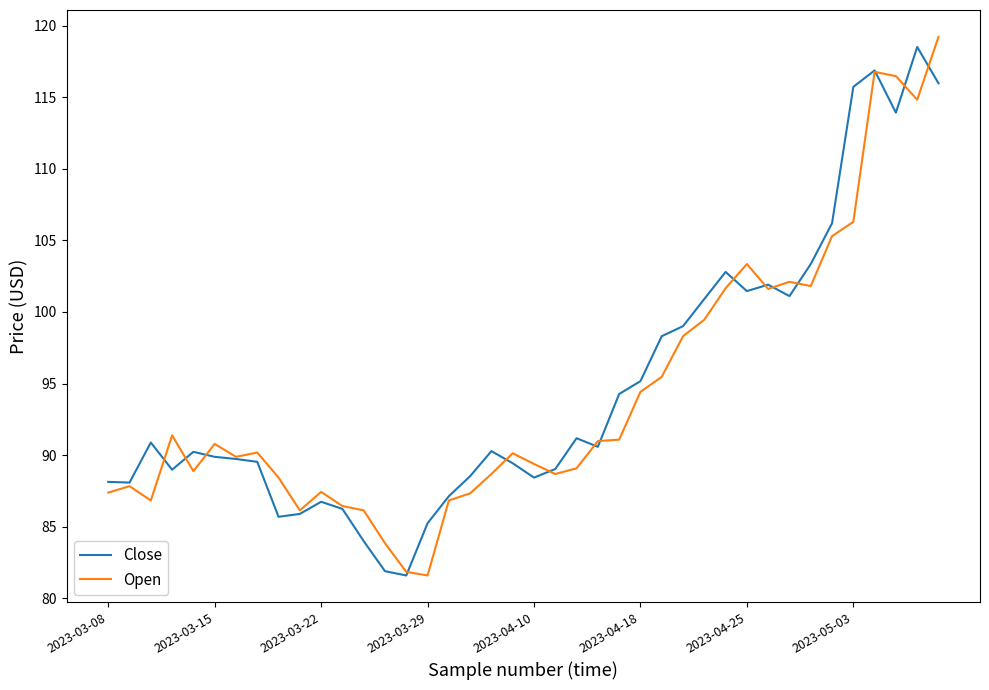

What is the maximum value shown in the chart?

119.2